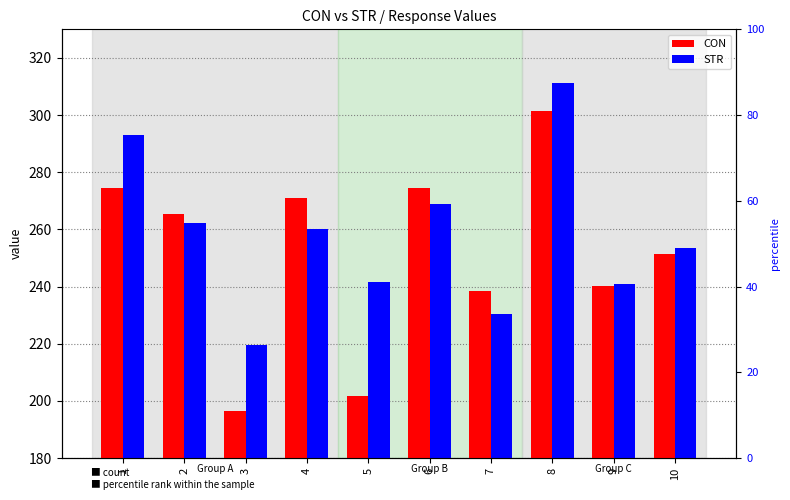

Reading right to left, what are all the values shown in this chart?

CON: 10=251.4	9=240.2	8=301.3	7=238.5	6=274.6	5=201.8	4=270.9	3=196.6	2=265.5	1=274.6
STR: 10=253.5	9=240.8	8=311.3	7=230.4	6=268.9	5=241.6	4=260.2	3=219.4	2=262.3	1=293.2